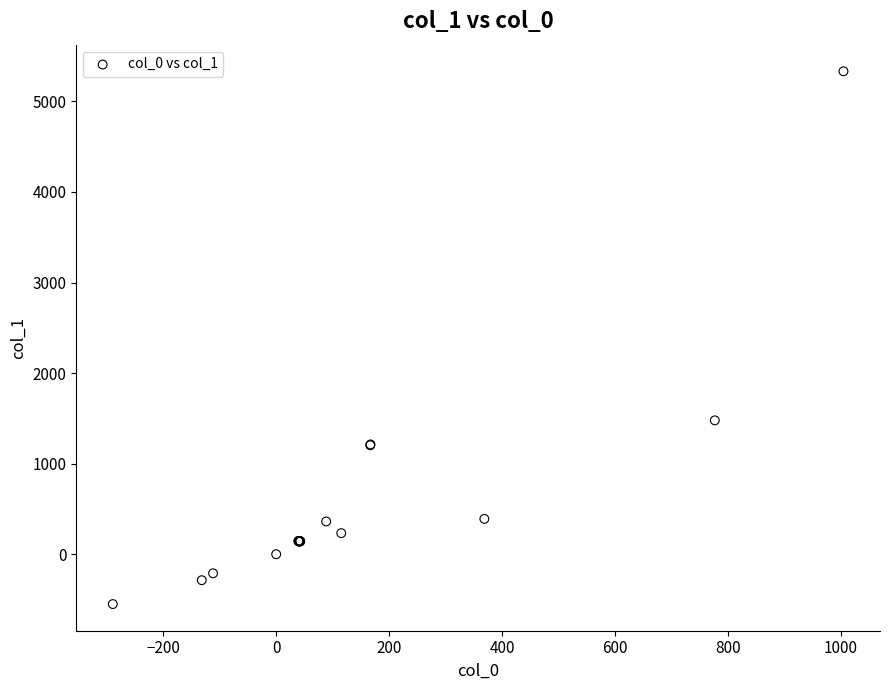

What Y value in the scatter plot is closest to 2390?

1477.3